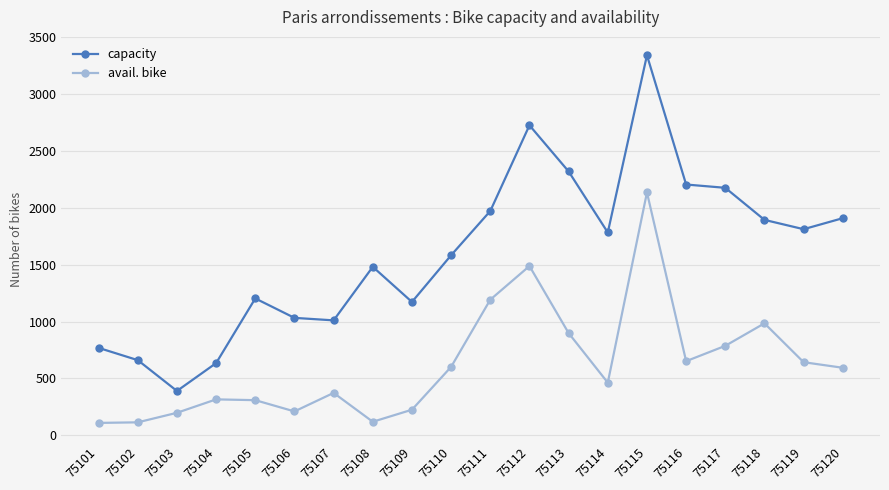

At which label does capacity reach its peak?

75115